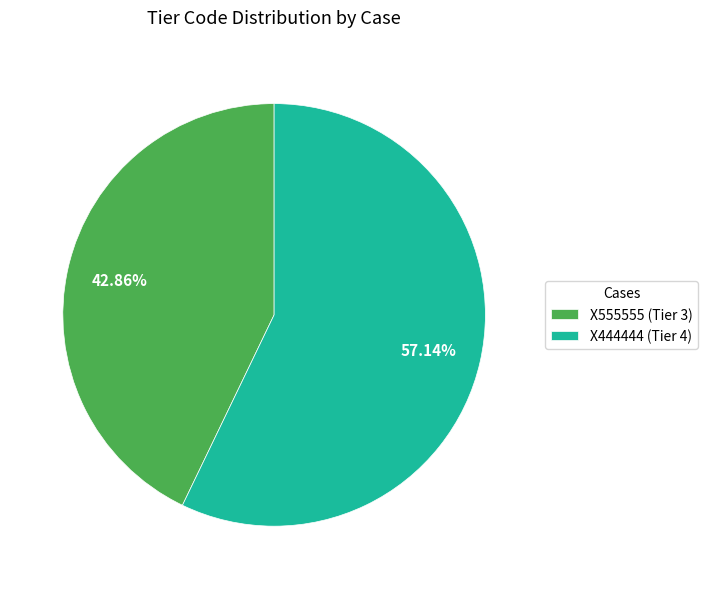

To the nearest percent, what percentage of the pie is X555555?

43%